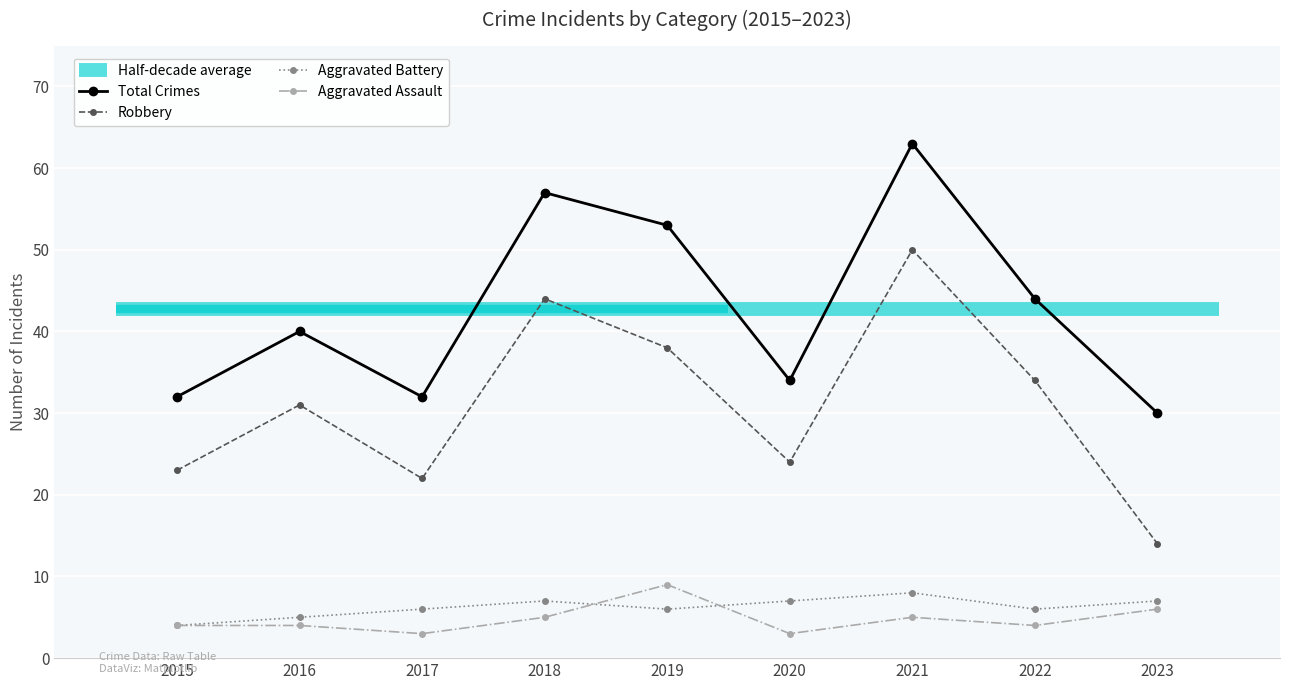

List the series in order of their peak value, lowest first.

Aggravated Battery, Aggravated Assault, Robbery, Total Crimes